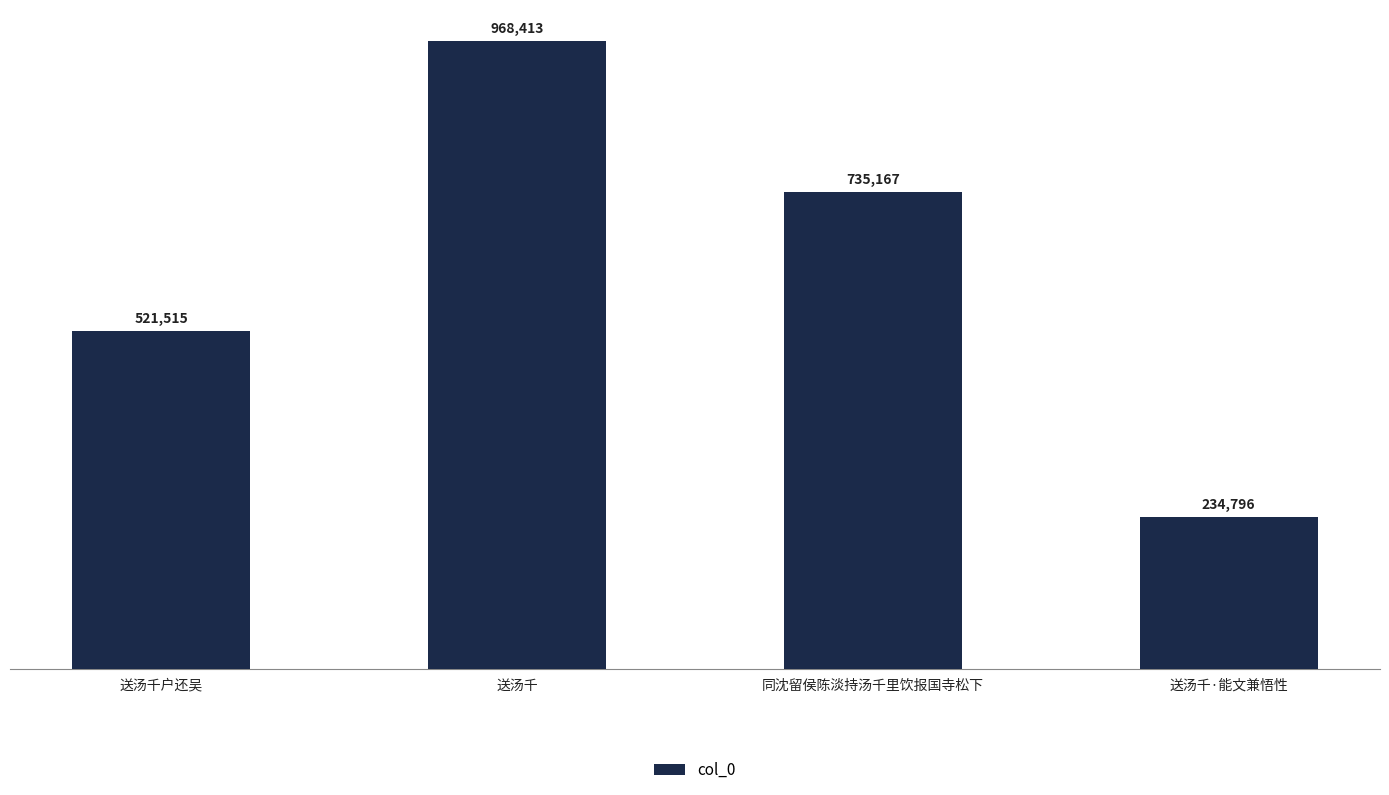

The chart shows a value of 521515 at 送汤千户还吴. True or false?

True